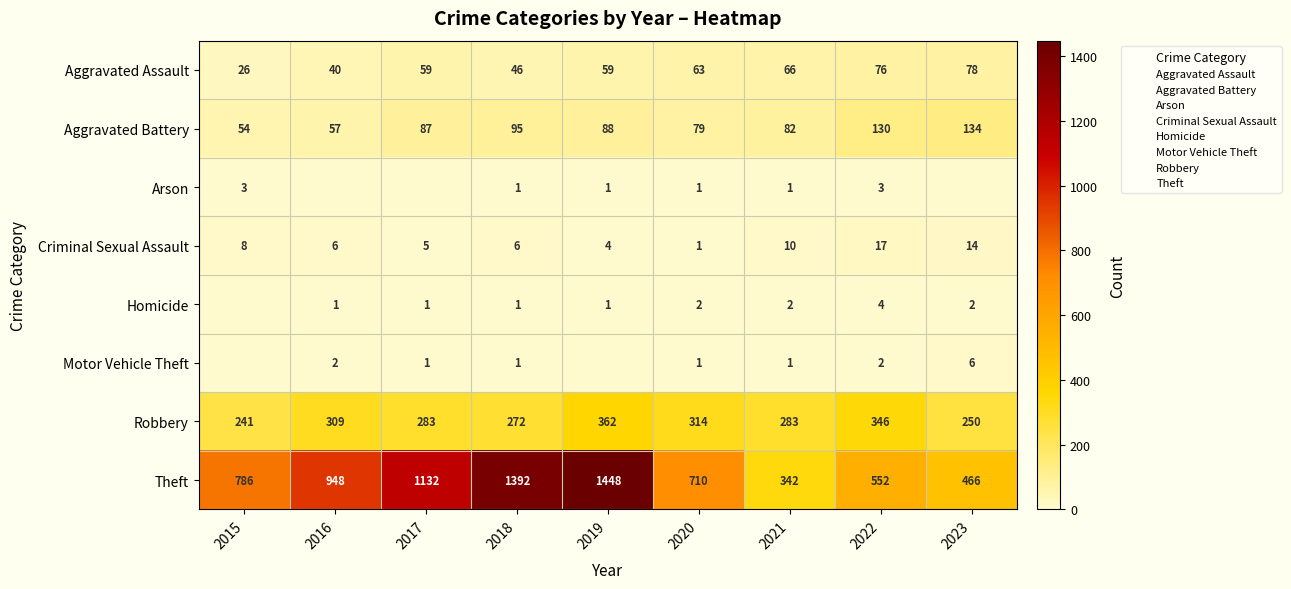

Is it true that Robbery equals 283 at 2021?

True